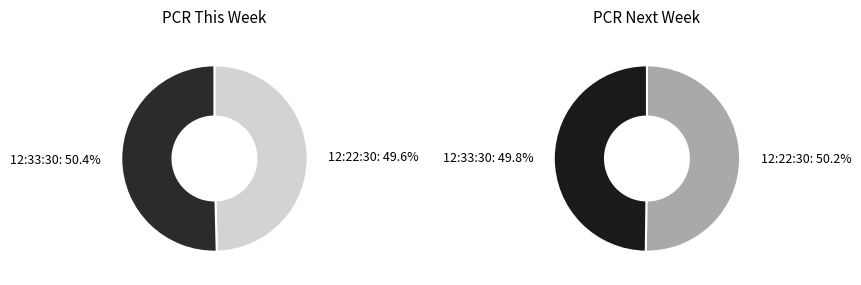

Combined, do 29-09-2025 12:33:30 and 29-09-2025 12:22:30 account for over 50%?

Yes